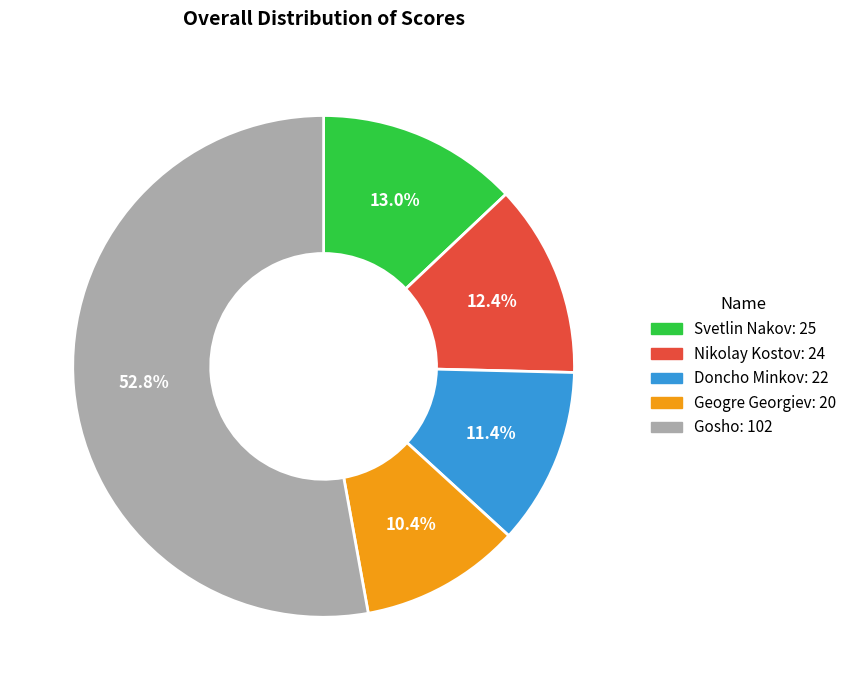

Combined, do Gosho and Svetlin Nakov account for over 50%?

Yes